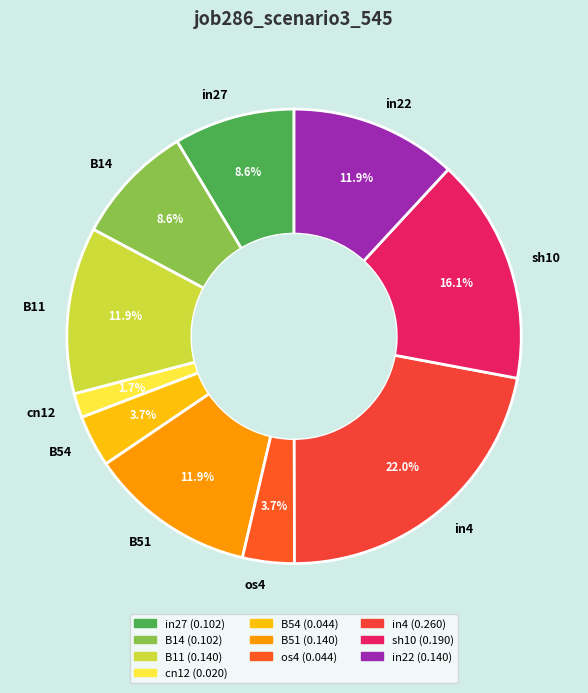

To the nearest percent, what percentage of the pie is in27?

9%